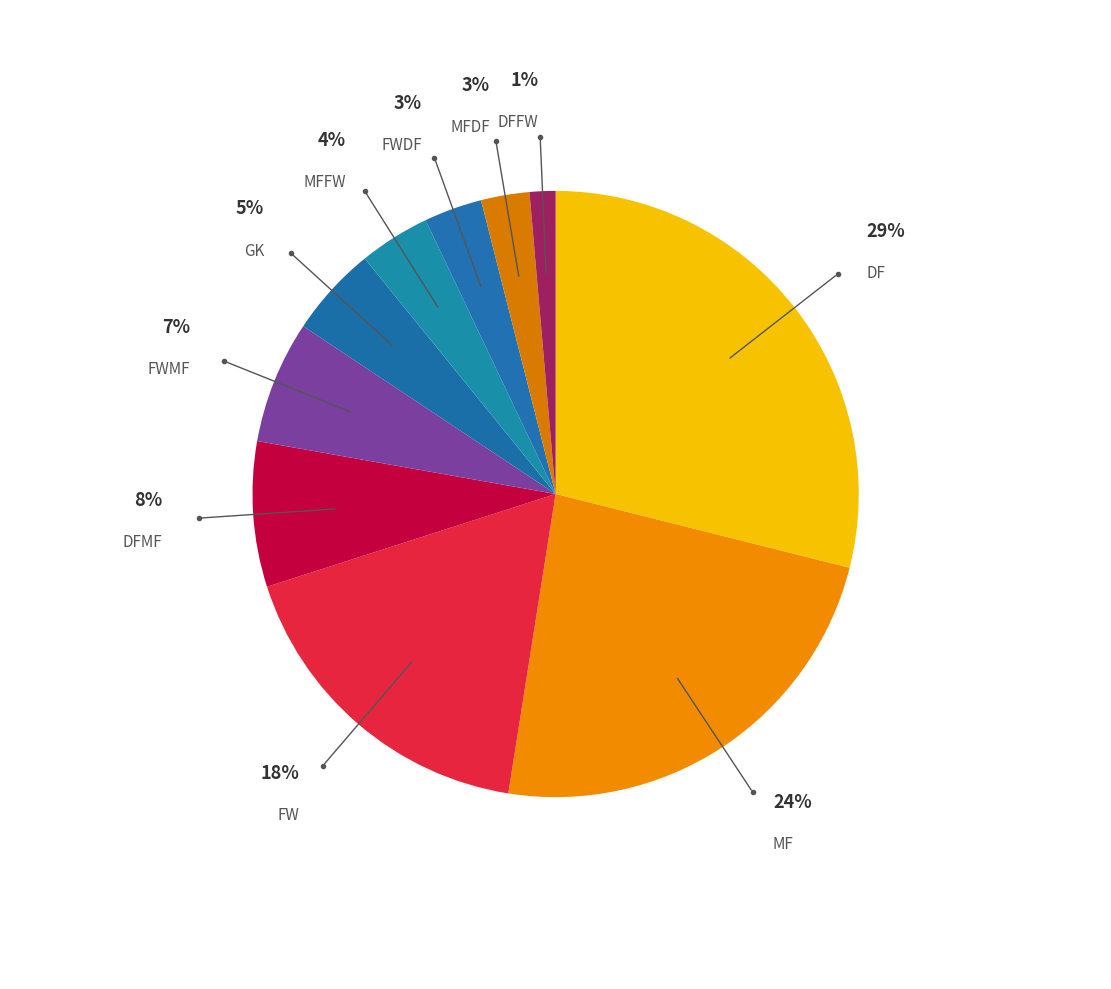

What is the smallest slice in the pie chart?

DFFW